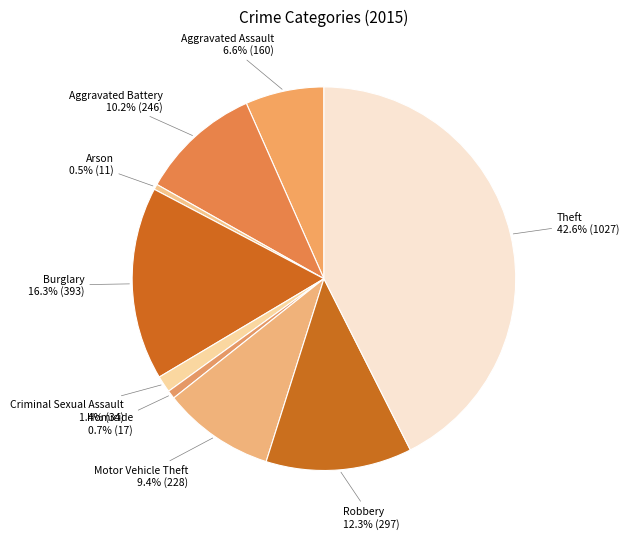

Between Aggravated Battery and Burglary, which is larger?

Burglary